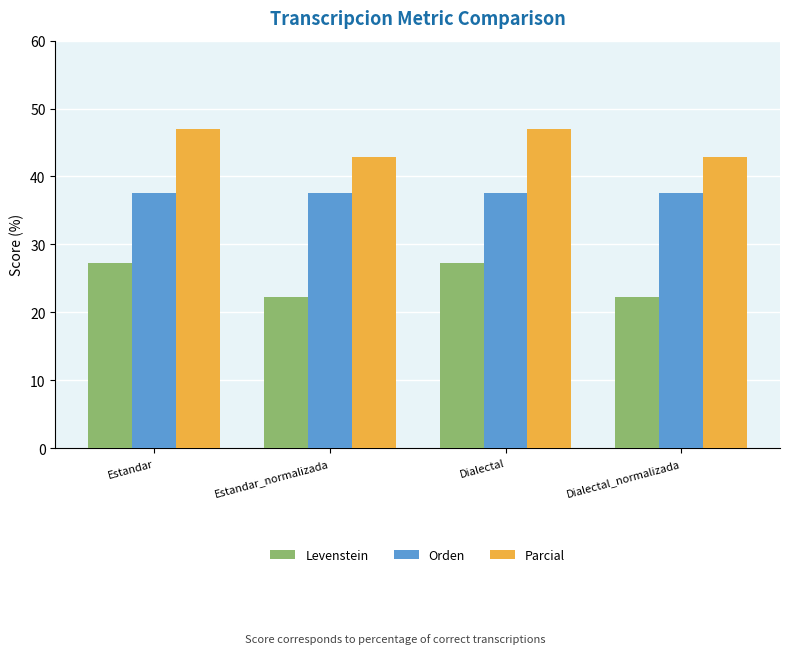

Which series has the widest spread of values?

Levenstein